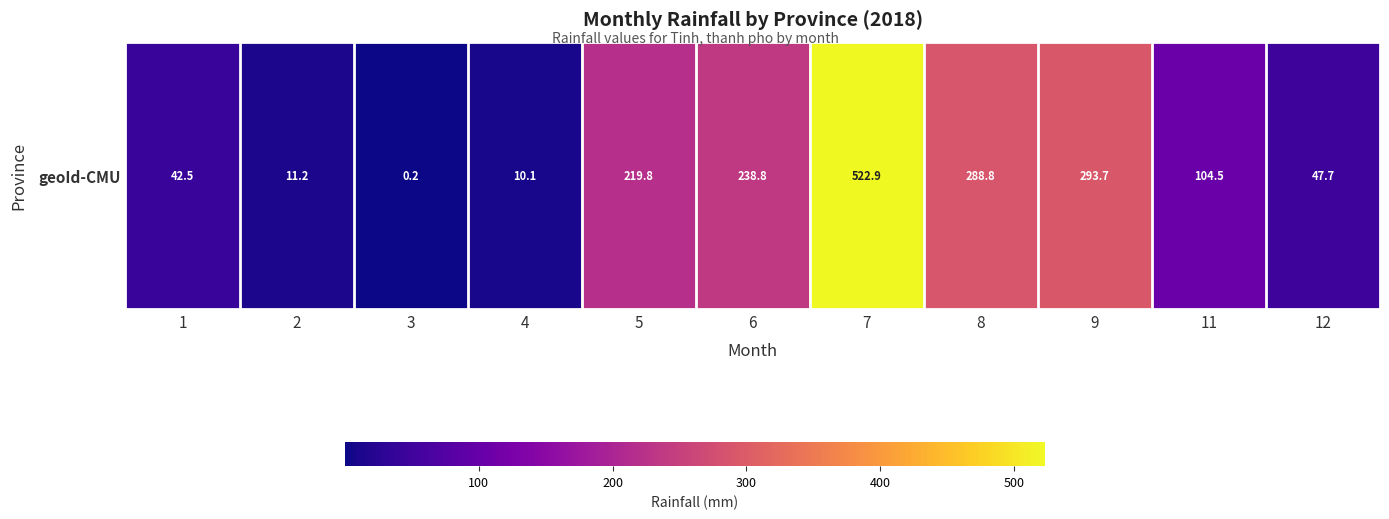

What is the change in value from 2 to 11?

+93.3